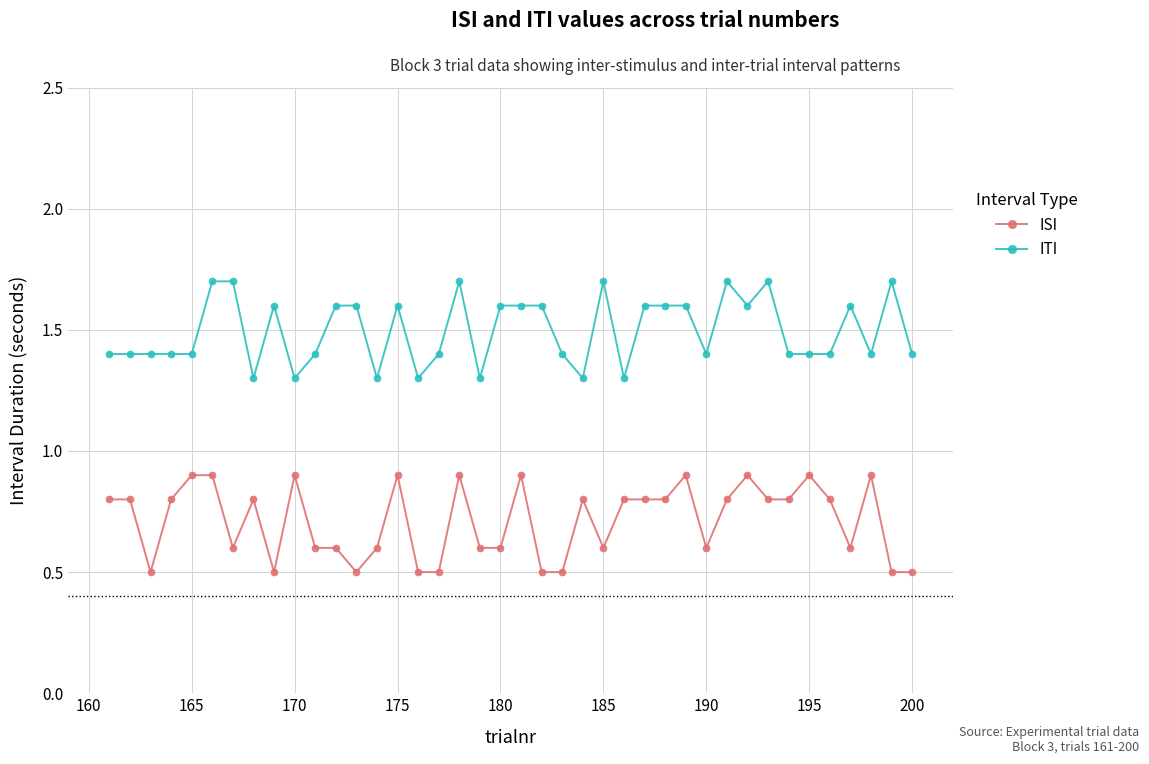

At how many categories does at least one series exceed 1?

40